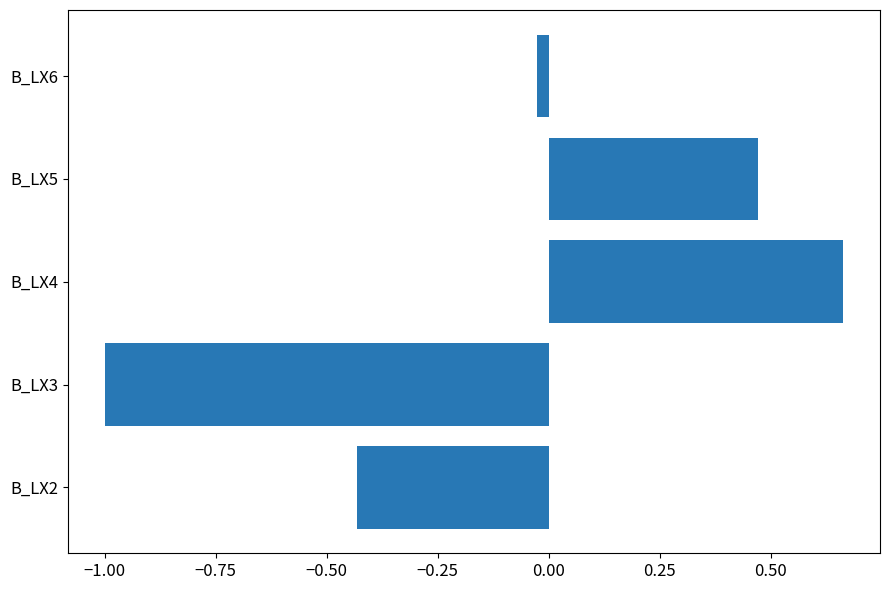

Count the number of data series in this chart.

1